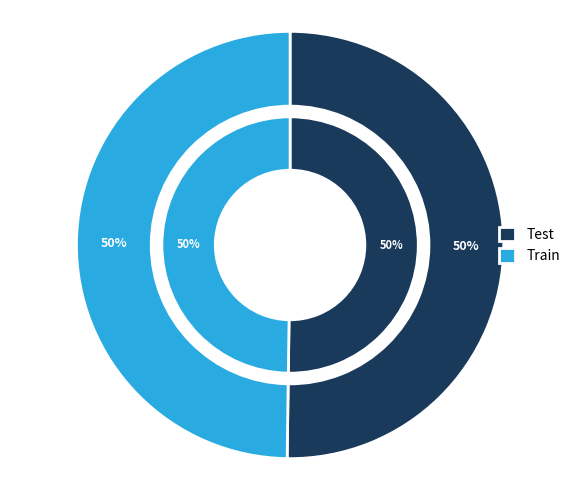

What is the smallest slice in the pie chart?

Train